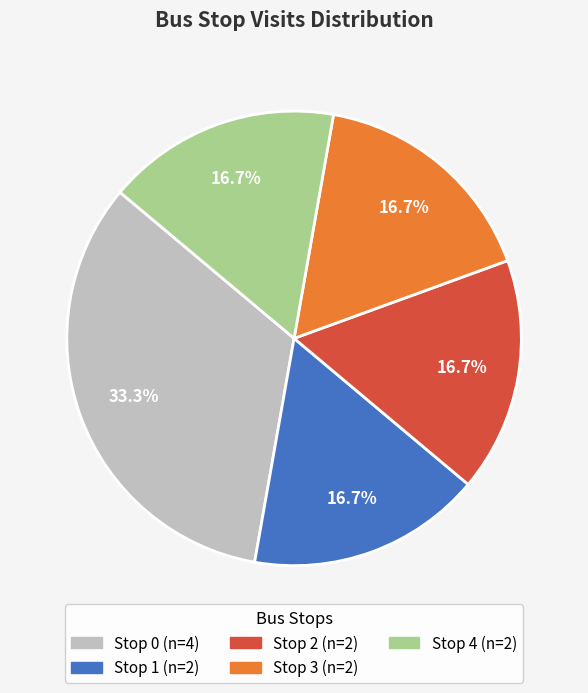

Is there any slice that represents more than half of the pie?

No